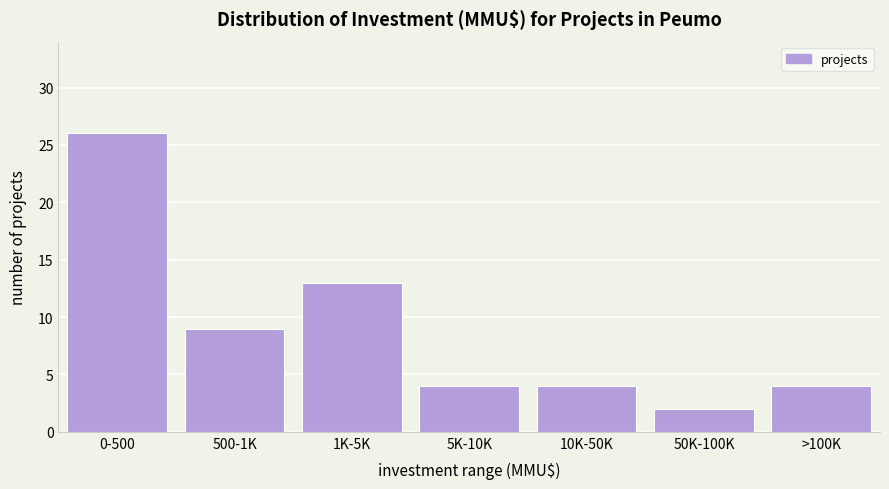

Reading right to left, extract all data points from this chart.

>100K=4	50K-100K=2	10K-50K=4	5K-10K=4	1K-5K=13	500-1K=9	0-500=26